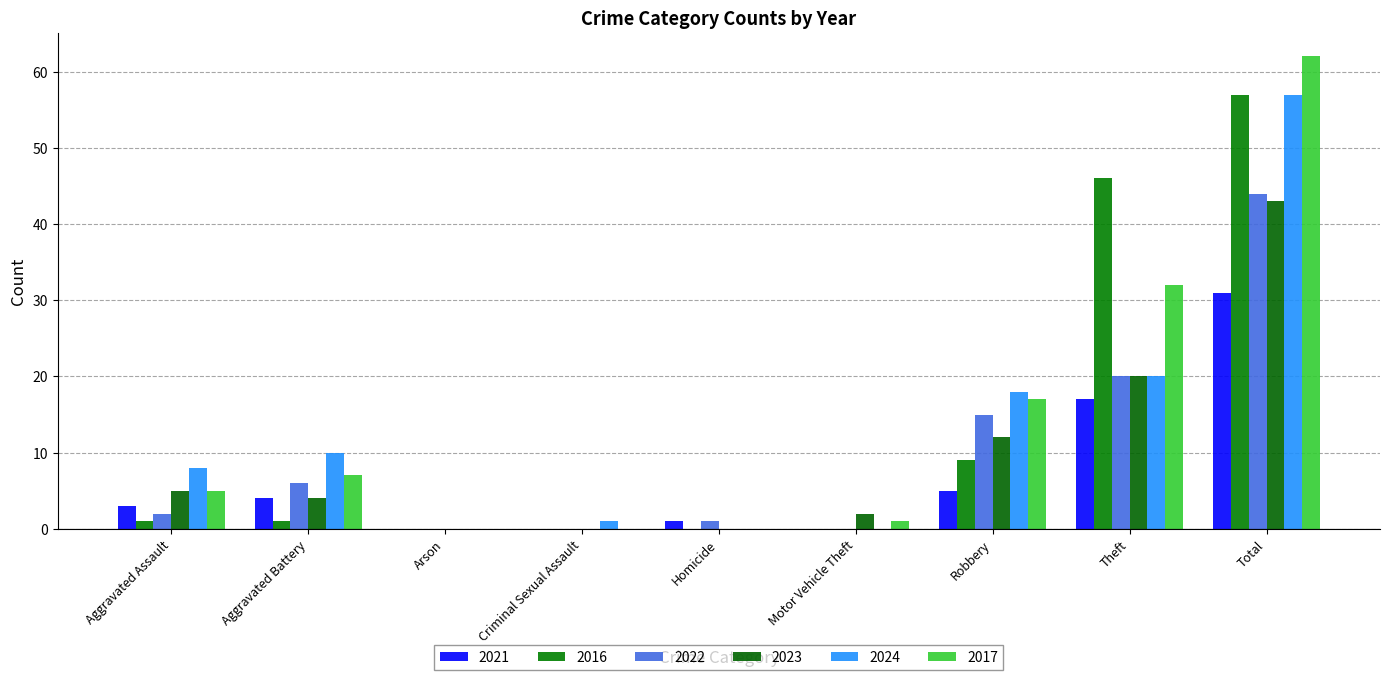

Rank the series at Criminal Sexual Assault from lowest to highest value.

2021, 2016, 2022, 2023, 2017, 2024